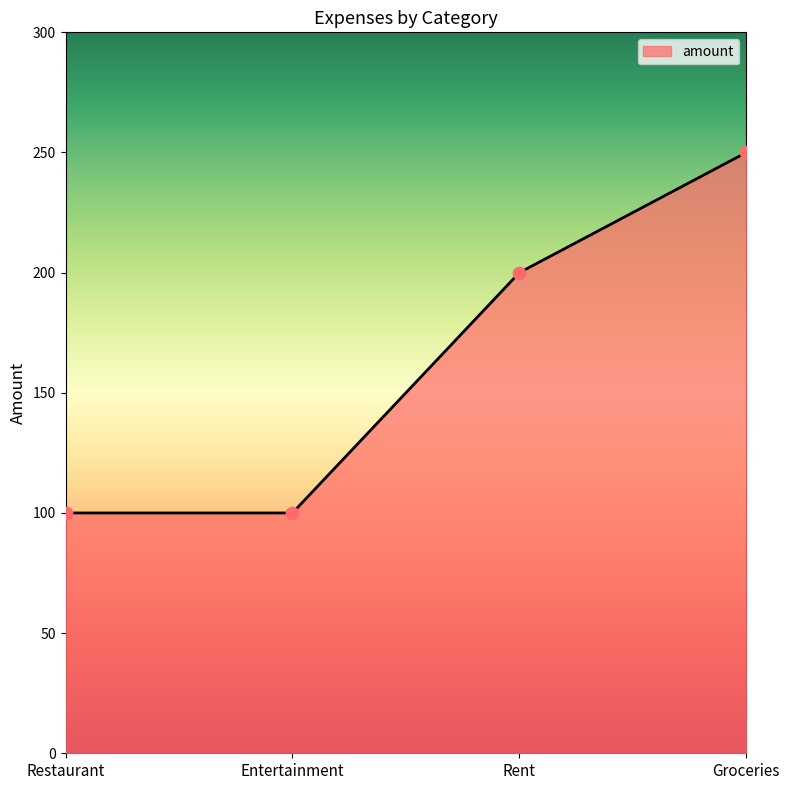

What is the ratio of the value at Rent to the value at Restaurant?

2.0